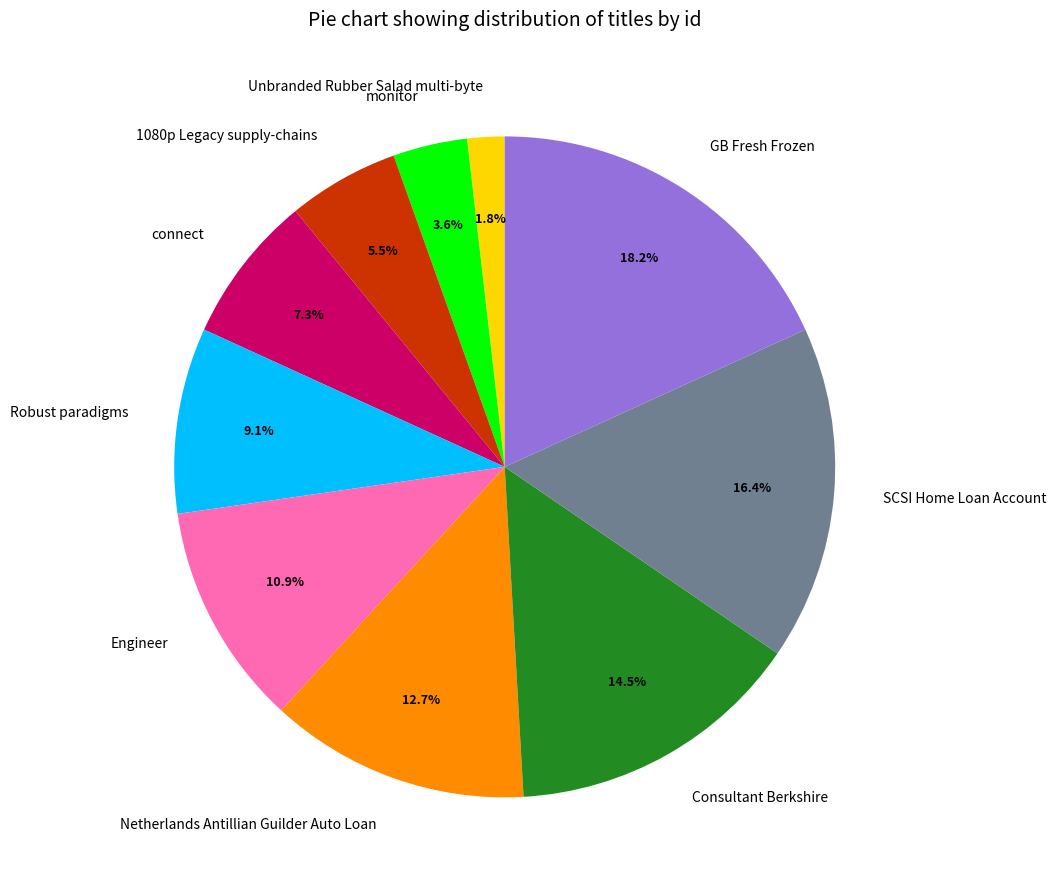

Is the sum of SCSI Home Loan Account and Netherlands Antillian Guilder Auto Loan greater than half?

No